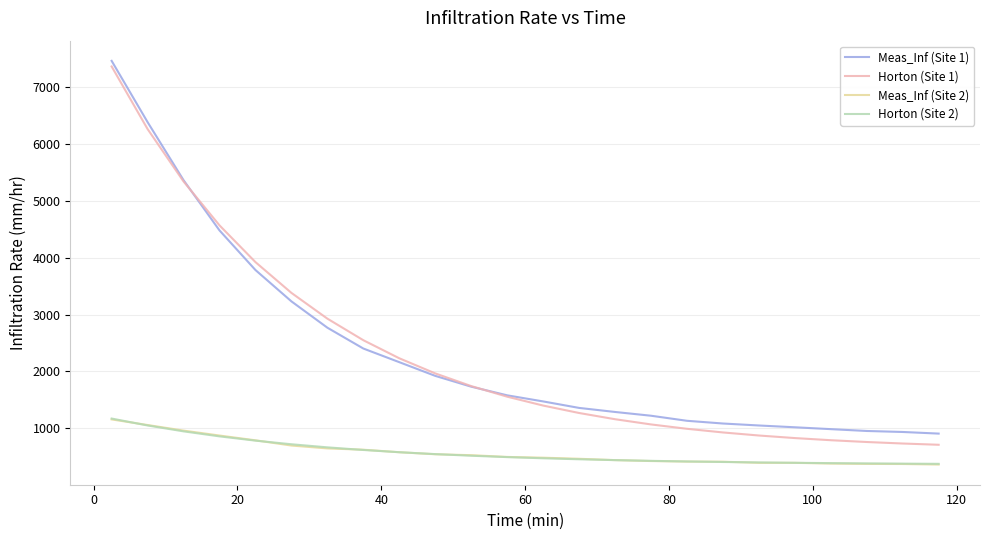

What is the highest value of the Meas_Inf (Site 2) series?

1155.0